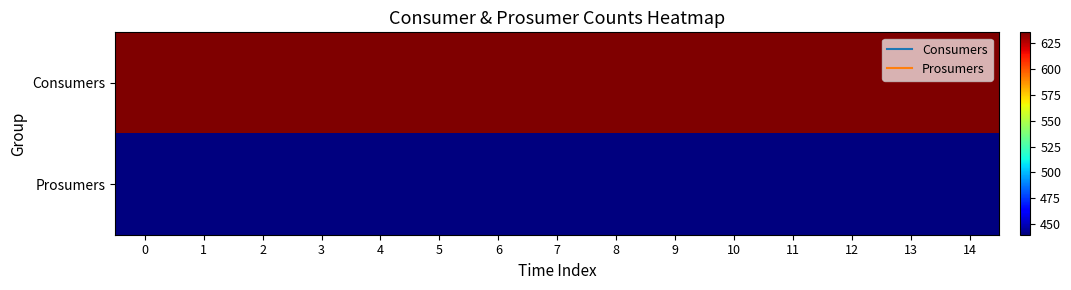

Reading left to right, list all the values displayed in this chart.

Consumers: 0=635	1=635	2=635	3=635	4=635	5=635	6=635	7=635	8=635	9=635	10=635	11=635	12=635	13=635	14=635
Prosumers: 0=440	1=440	2=440	3=440	4=440	5=440	6=440	7=440	8=440	9=440	10=440	11=440	12=440	13=440	14=440